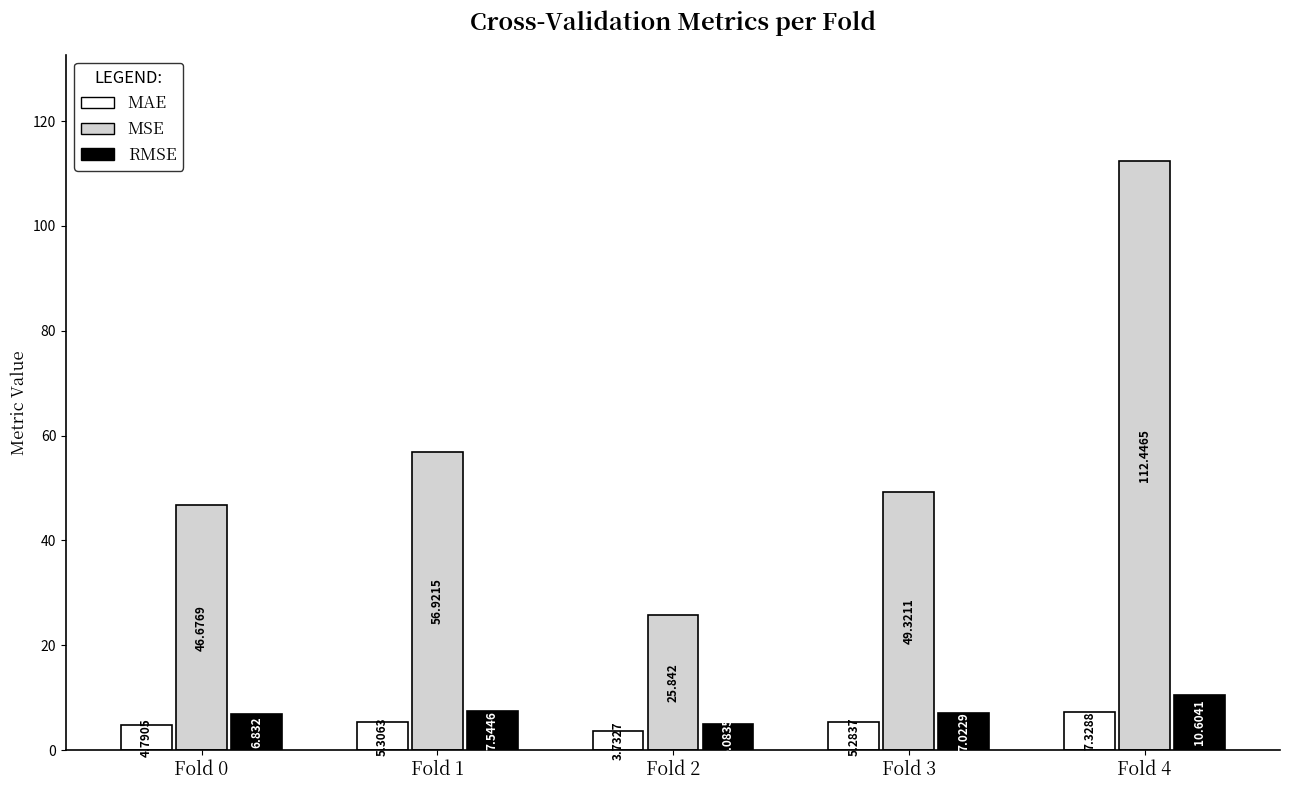

What is the sum of all RMSE values?

37.1